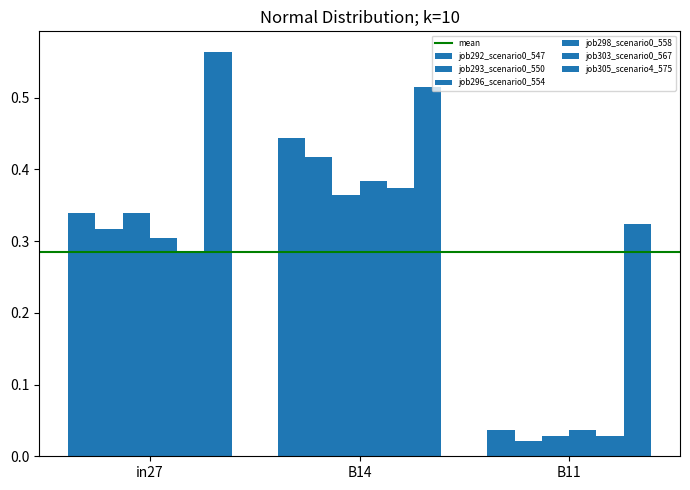

The value of job293_scenario0_550 at B11 is 0.0. True or false?

True